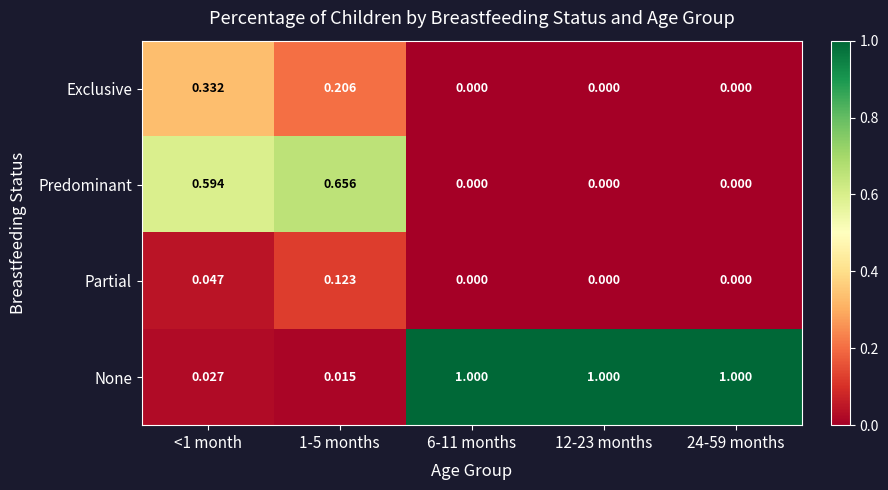

Between 1-5 months and 24-59 months, which series saw the biggest shift?

None